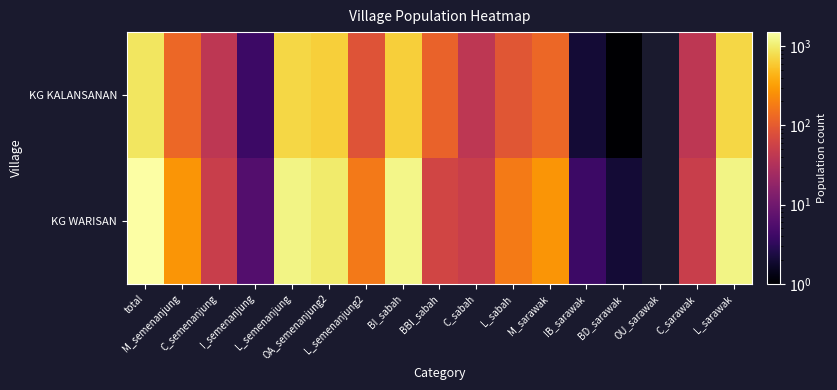

What is the spread (max minus min) of values at C_semenanjung?

10.0